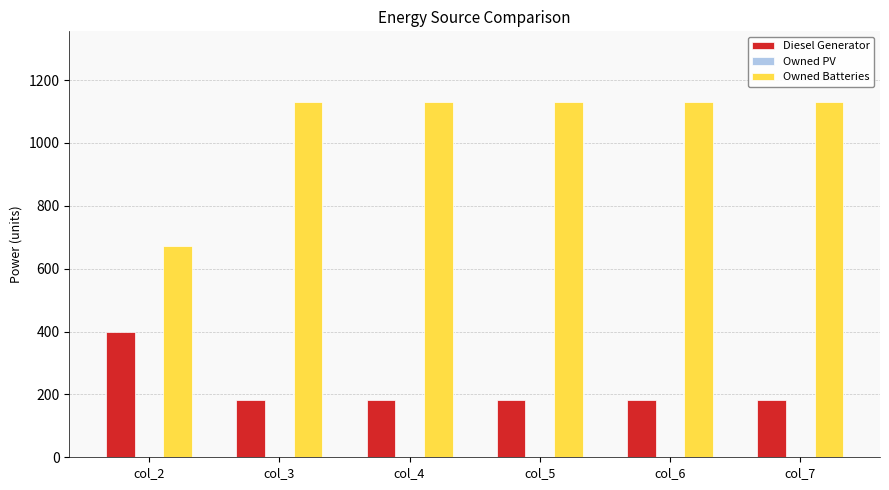

List the series in order of their overall mean, highest first.

Owned Batteries, Diesel Generator